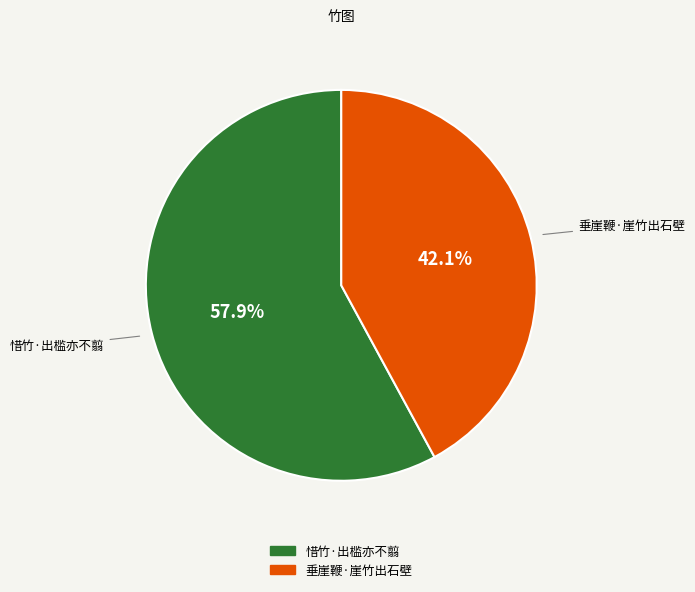

To the nearest percent, what is the difference between the 惜竹·出槛亦不翦 and 垂崖鞭·崖竹出石壁 slice percentages?

16%